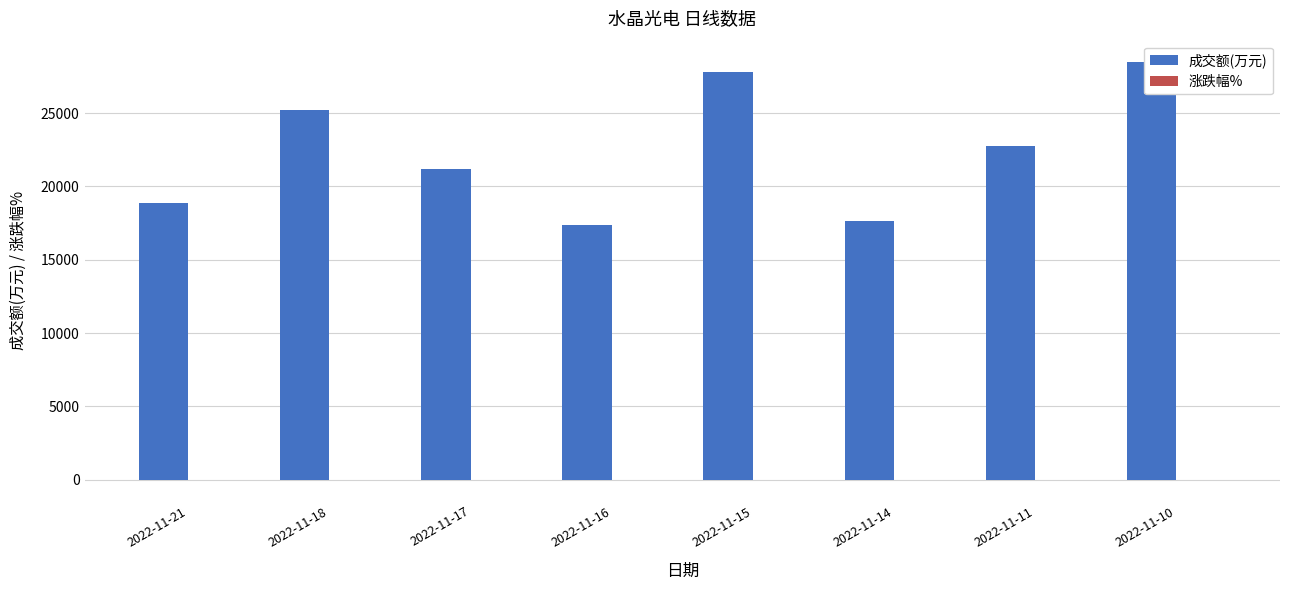

What is the greatest value displayed?

28509.0